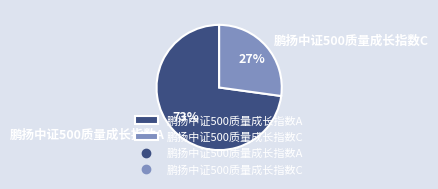

How many segments does this pie chart have?

2